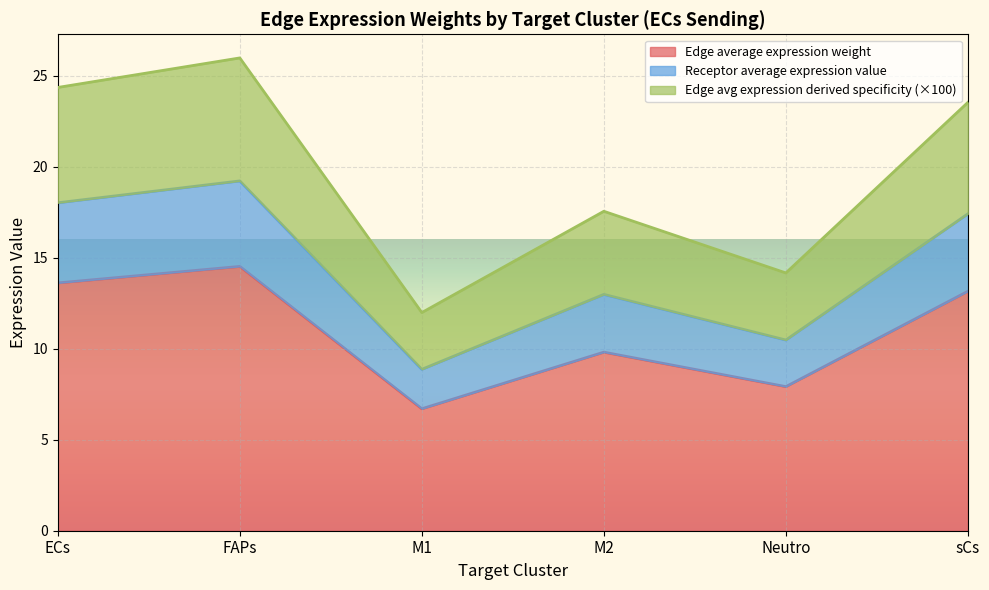

What is the total value across all series at M1?

12.0